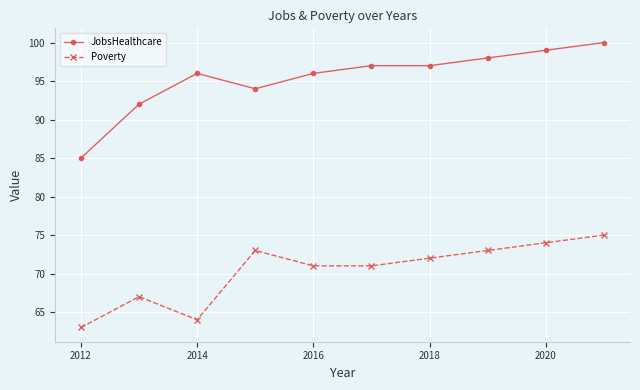

List the series in order of their overall mean, highest first.

JobsHealthcare, Poverty